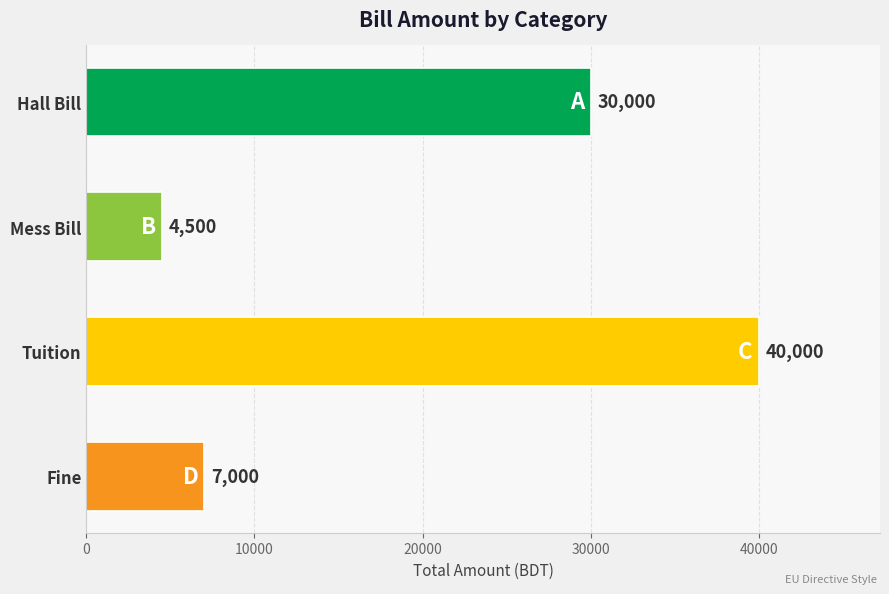

Rank the categories by value from lowest to highest.

Mess Bill, Fine, Hall Bill, Tuition